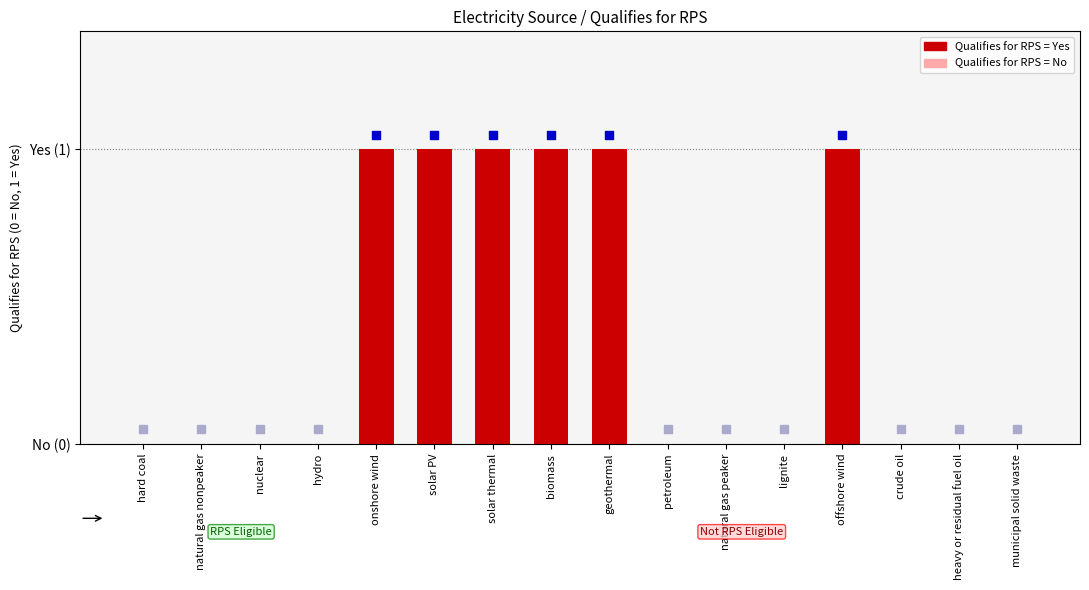

Which has a higher value, nuclear or geothermal?

geothermal